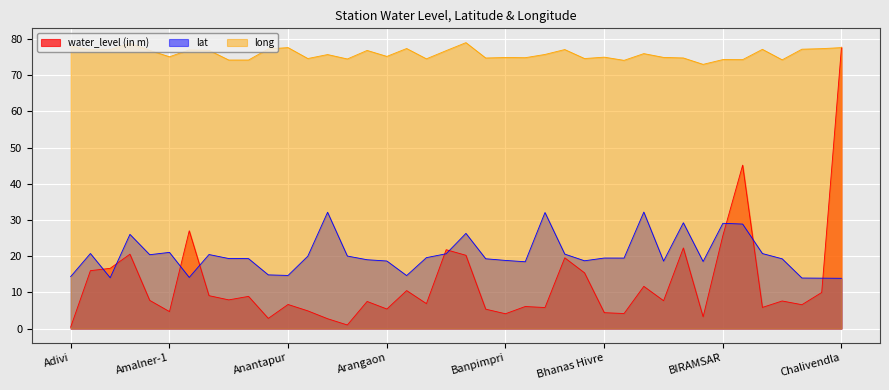

What is the difference between the water_level (in m) values at Bhanas Hivre_Pz and Balaji?

16.1